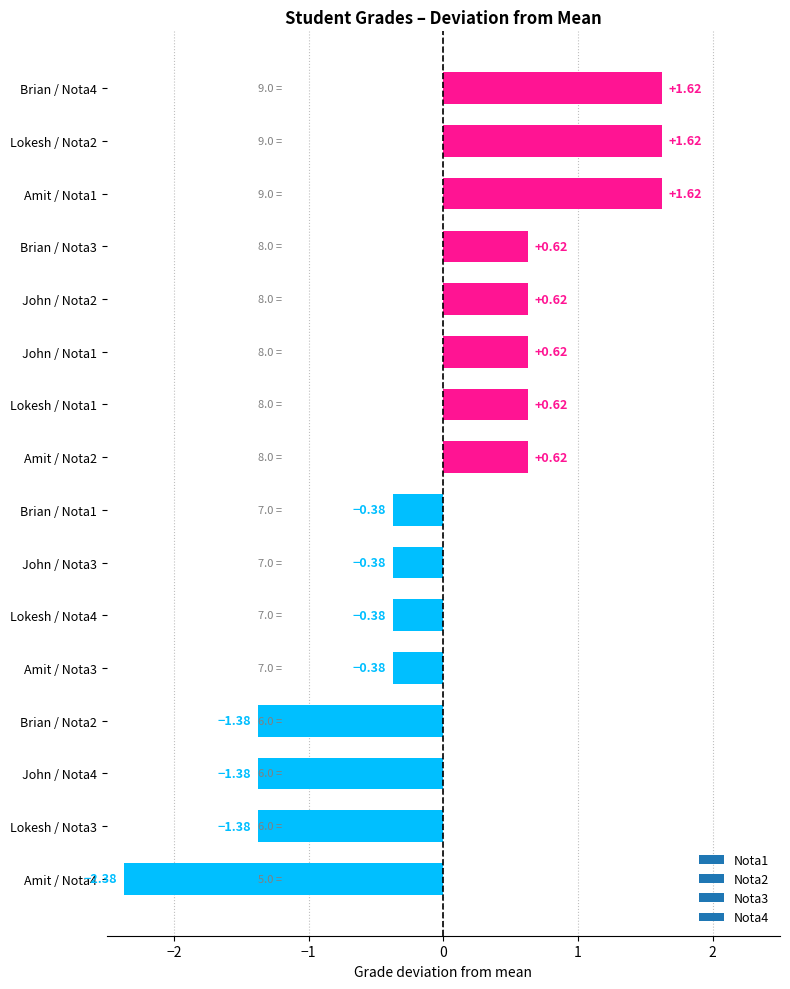

What is the change in value from Brian / Nota2 to Lokesh / Nota2?

+3.0